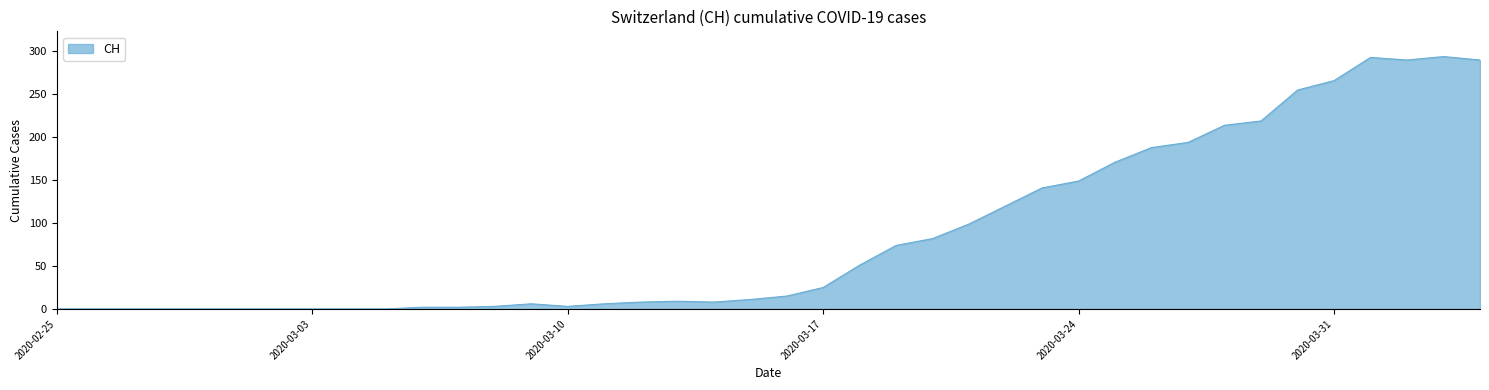

What is the difference between the maximum and minimum values?

294